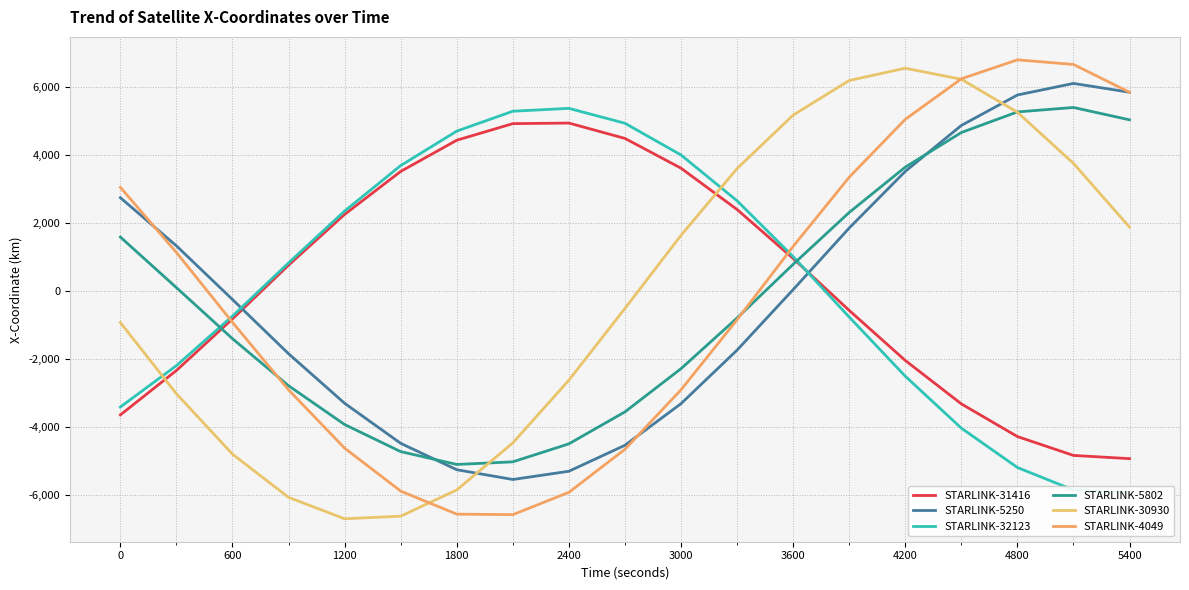

At how many categories does at least one series exceed -348?

19